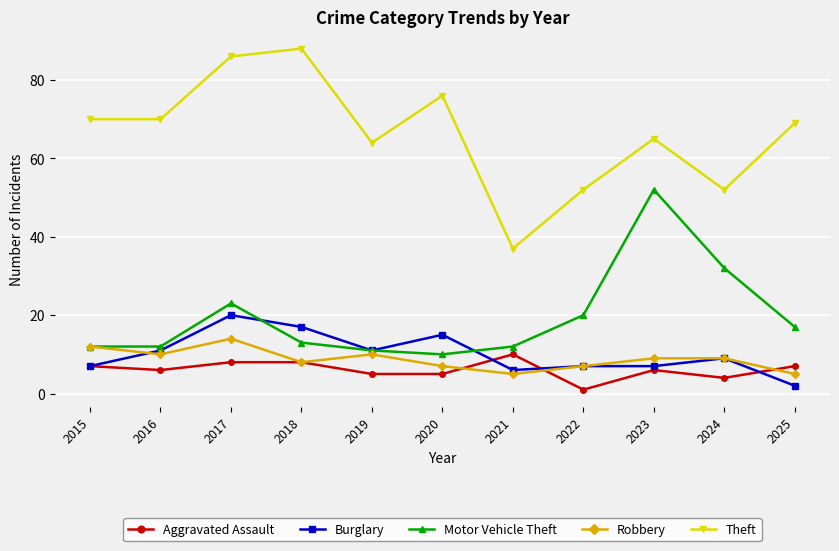

At which category is the sum across all series the highest?

2017